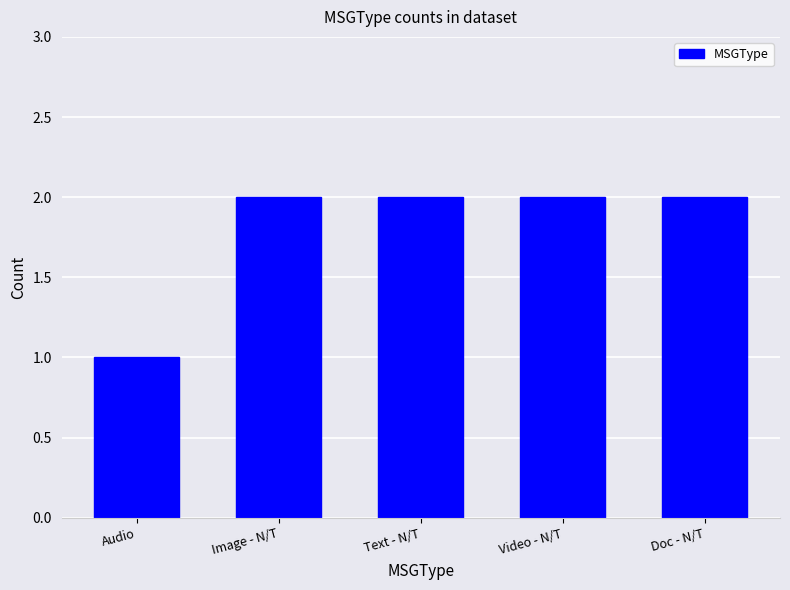

What is the change in value from Audio to Doc - N/T?

+1